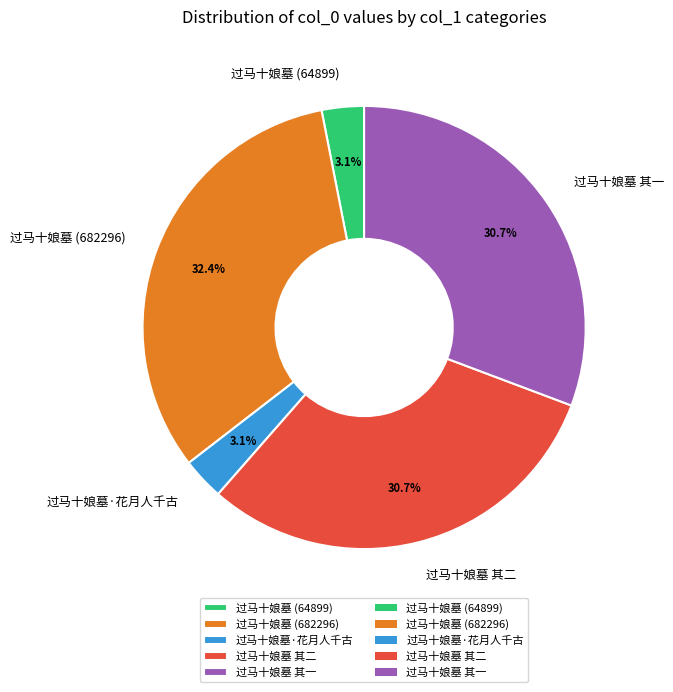

Does 过马十娘墓 其二 represent more than half of the total?

No